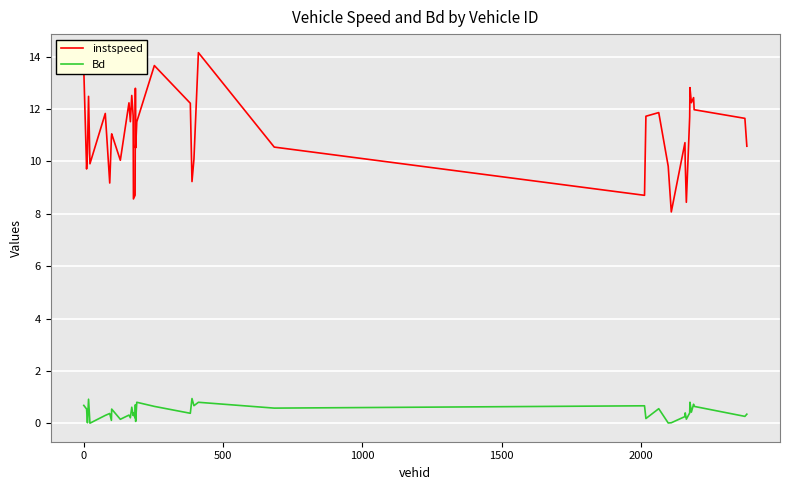

How many series are shown in this chart?

2